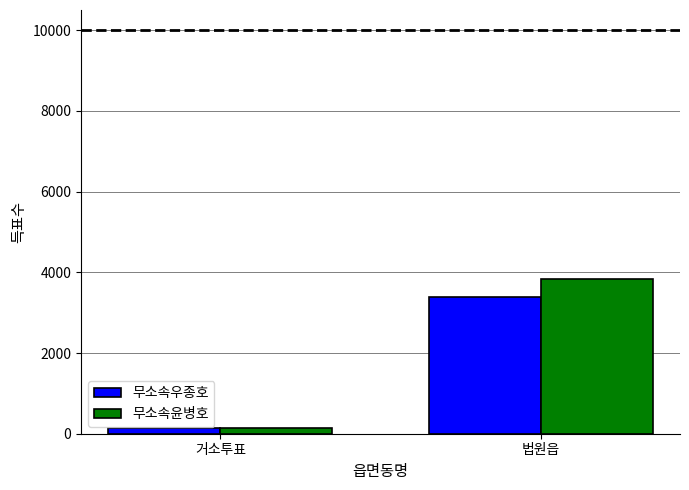

The value of 무소속윤병호 at 법원읍 is 5303. True or false?

False